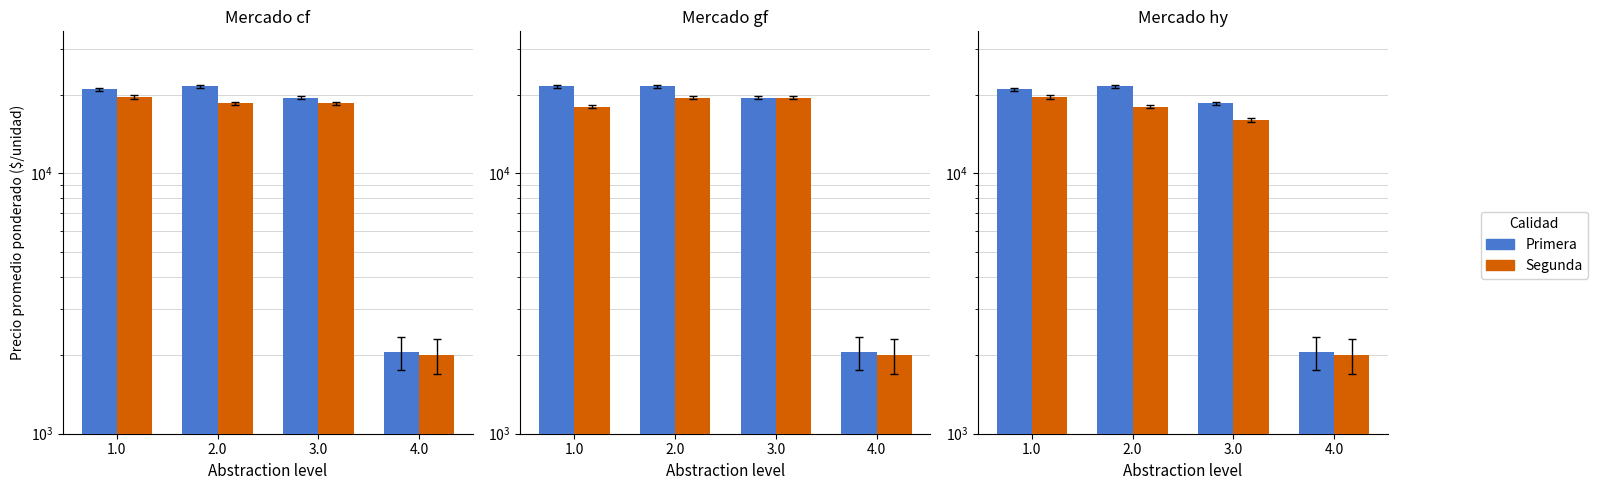

What is the label of the 1st bar from the right?

4.0